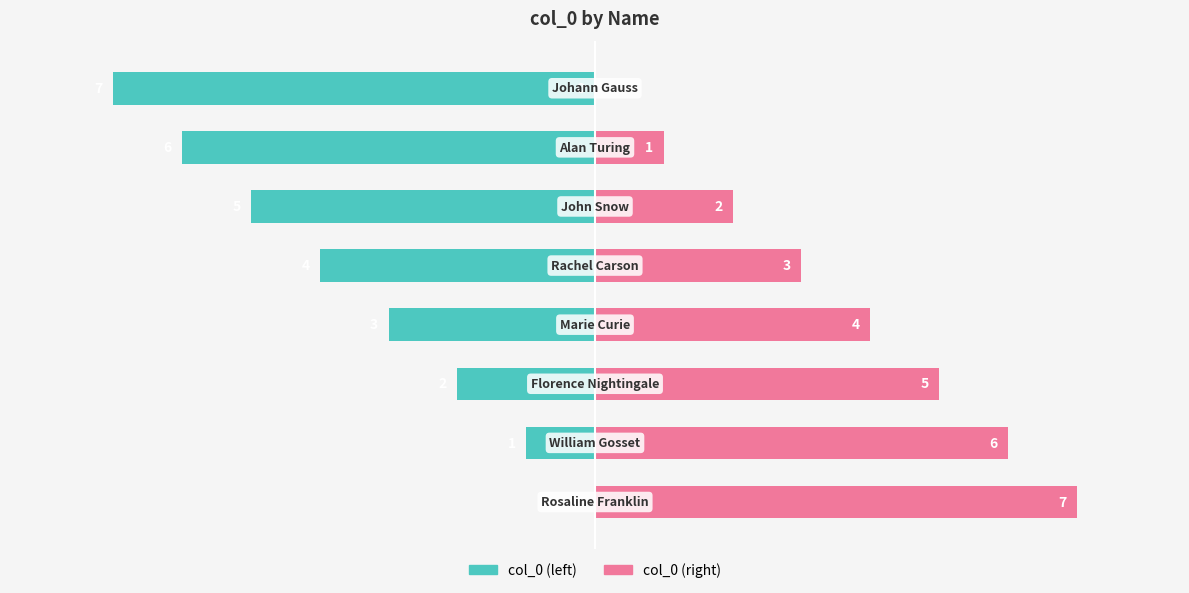

Are the bars horizontal?

Yes